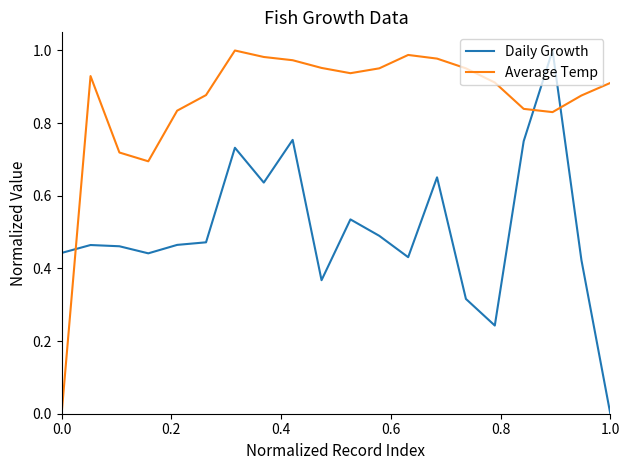

True or false: Average Temp and Daily Growth cross at least once.

True